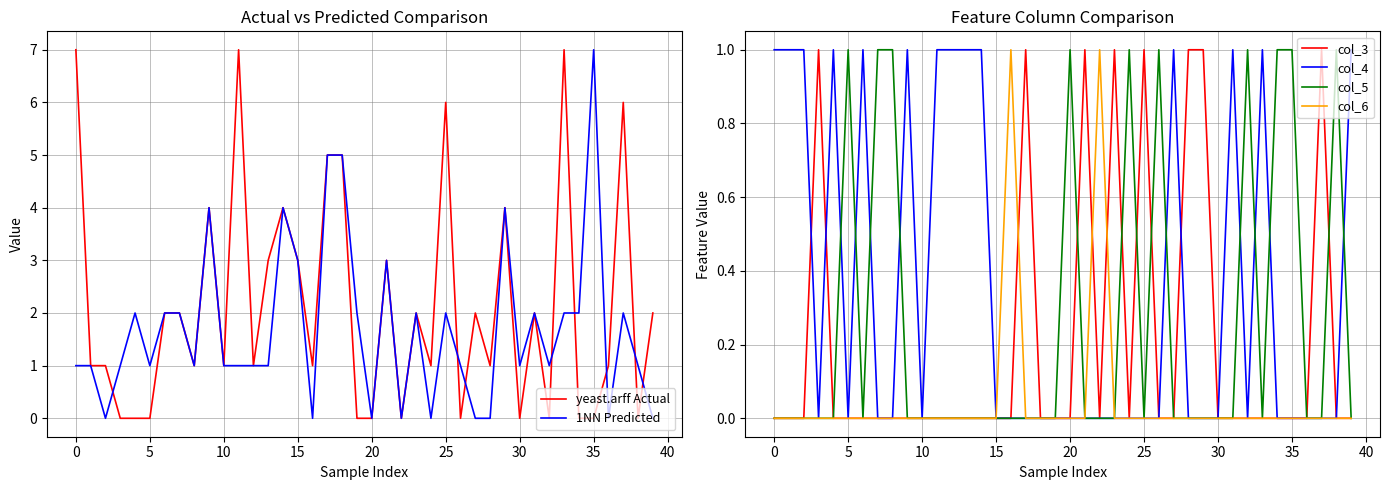

What are all the series names shown in the legend?

yeast.arff Actual, 1NN Predicted, col_3, col_4, col_5, col_6